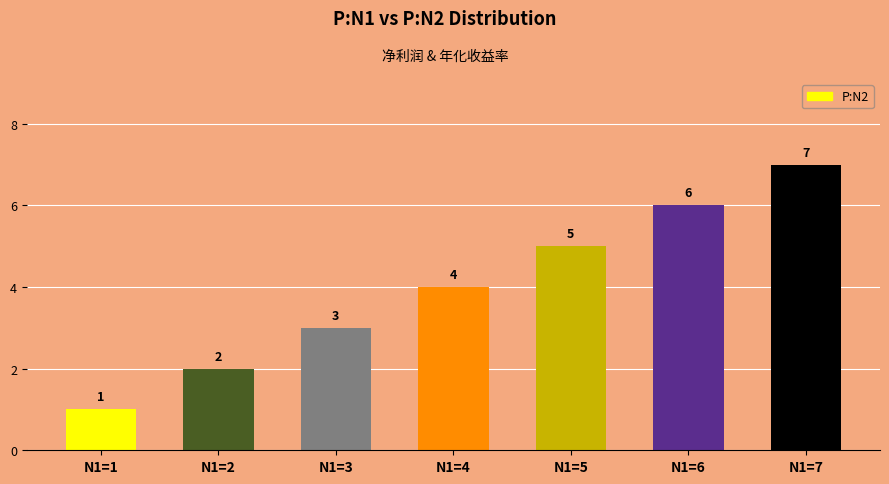

What is the difference between the values at N1=5 and N1=4?

1